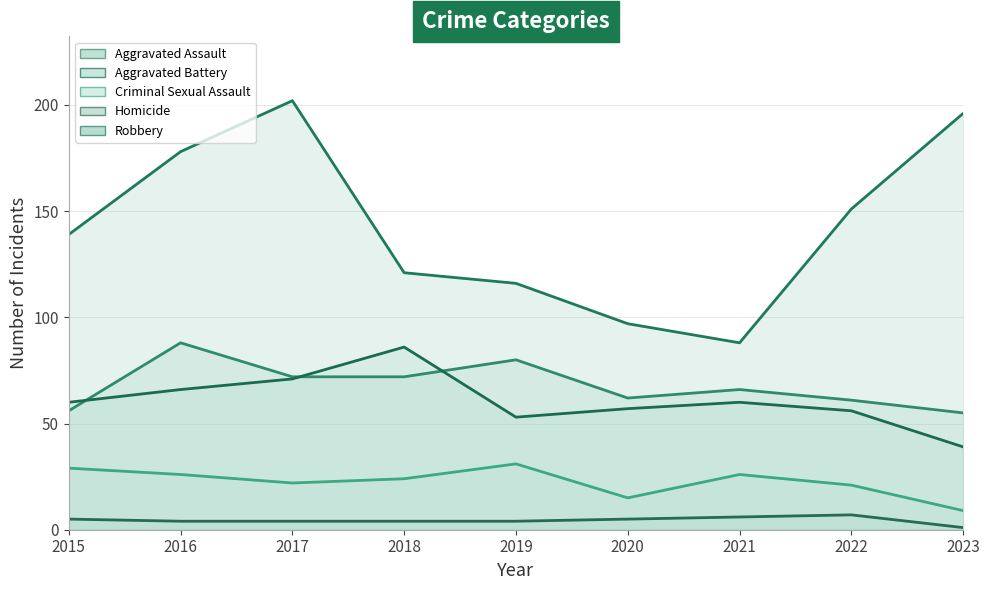

Count the number of categories in the chart.

9